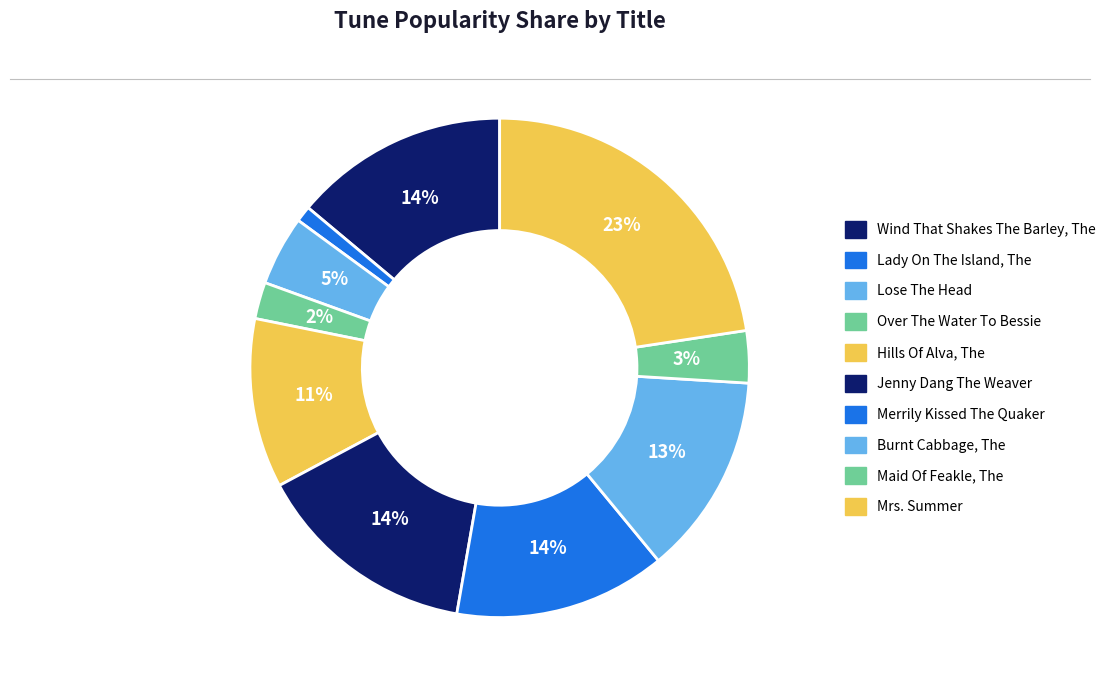

To the nearest percent, what is the combined percentage of Burnt Cabbage, The and Over The Water To Bessie?

15%